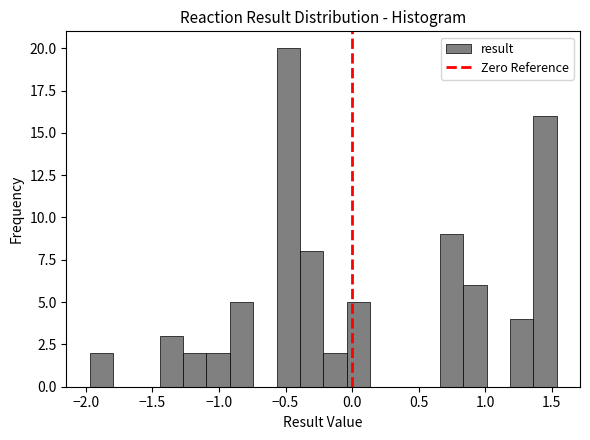

Read against the x-axis, roughly where is the centre of the tallest bar?

-0.50